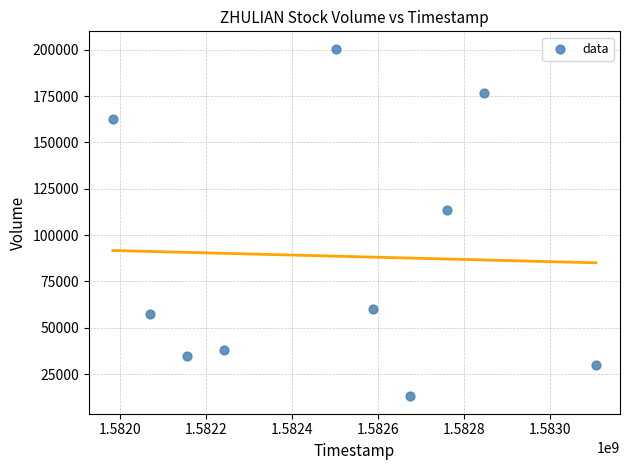

What Y value in the scatter plot is closest to 106800?

113400